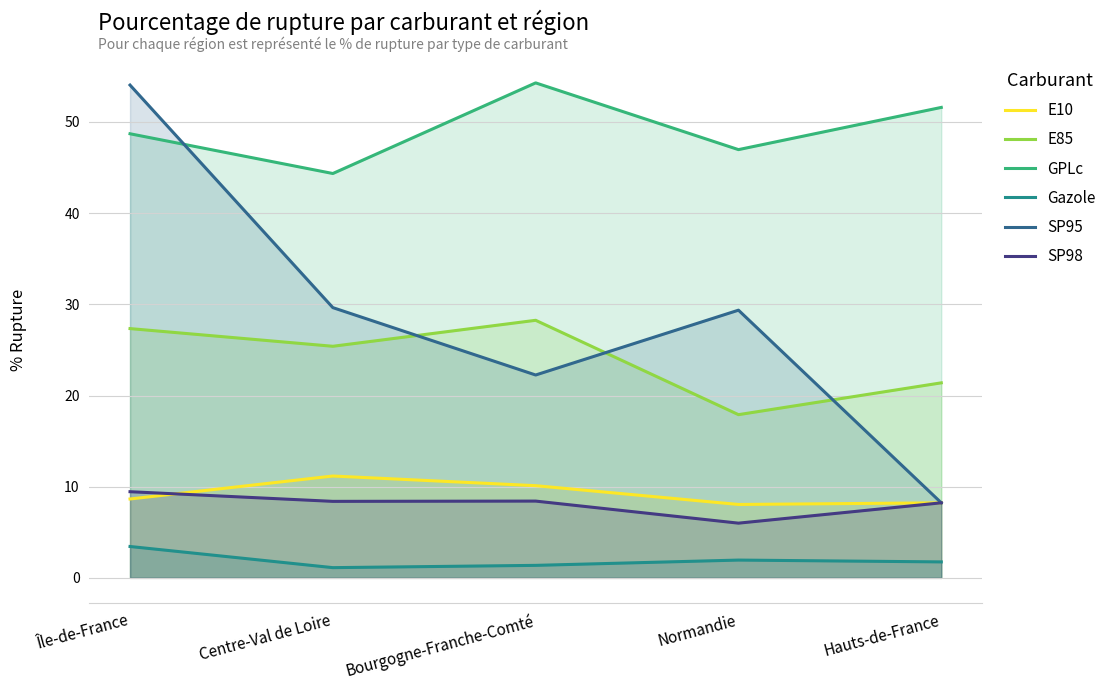

The value of SP98 at Île-de-France is 9.4. True or false?

True